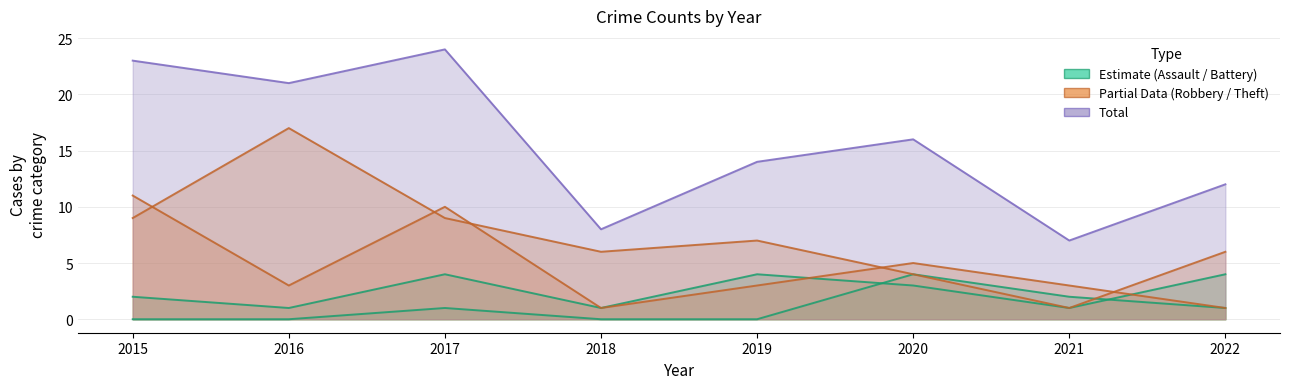

What is the value of the Total point at the 8th from the left?

12